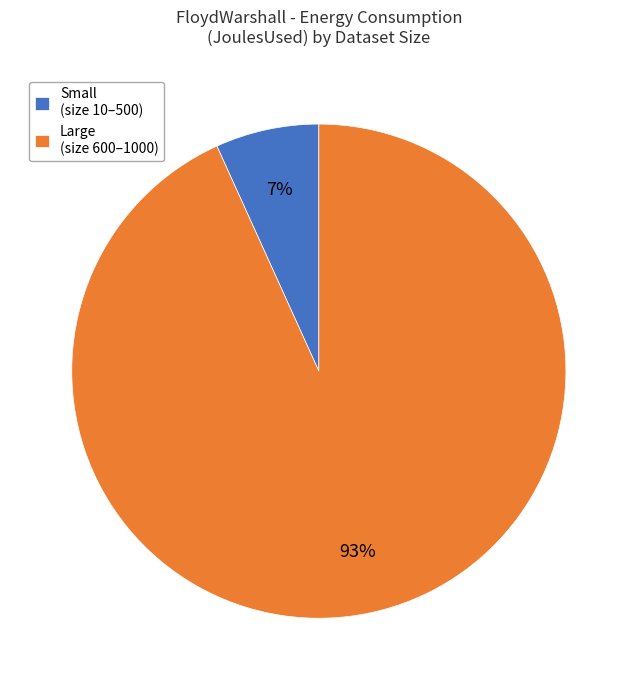

Is there any slice that represents more than half of the pie?

Yes